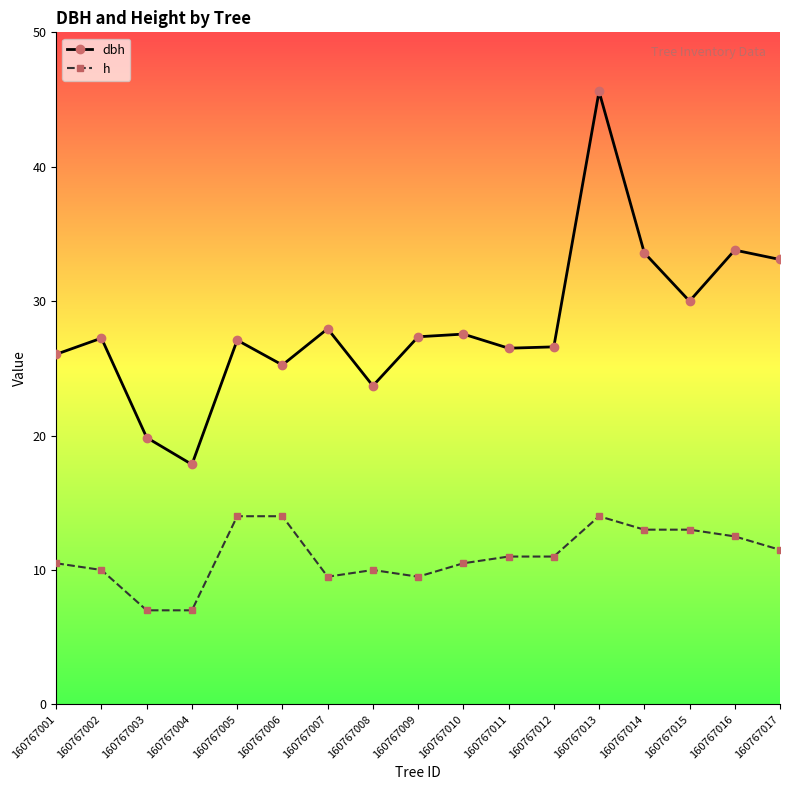

The value of h at 160767007 is 9.5. True or false?

True